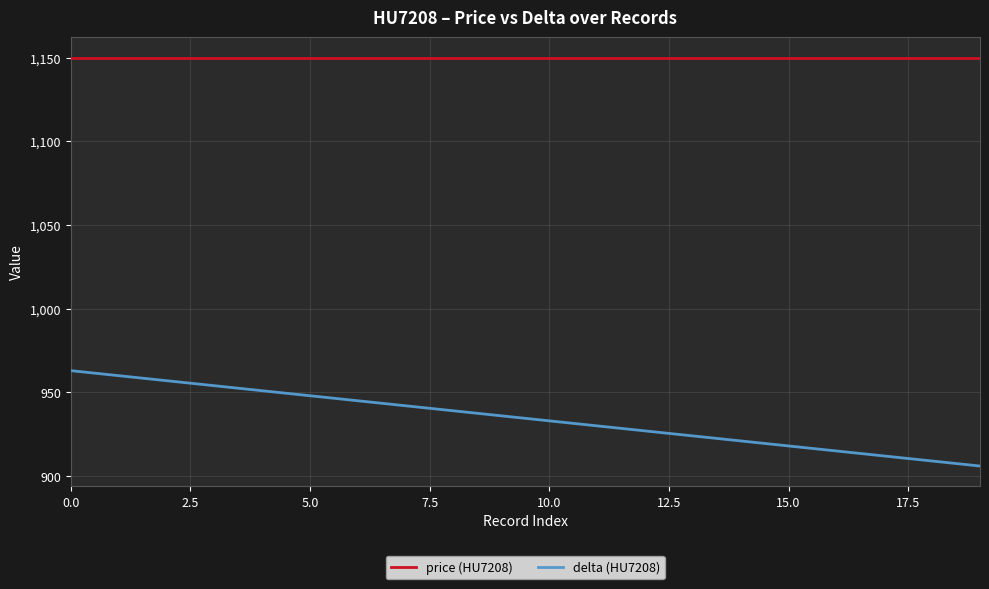

How many series are shown in this chart?

2